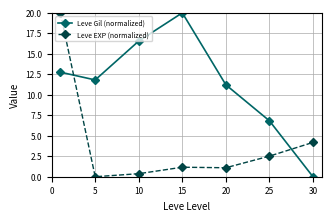

What is the value of the Leve Gil (normalized) point at the 1st from the left?

12.8